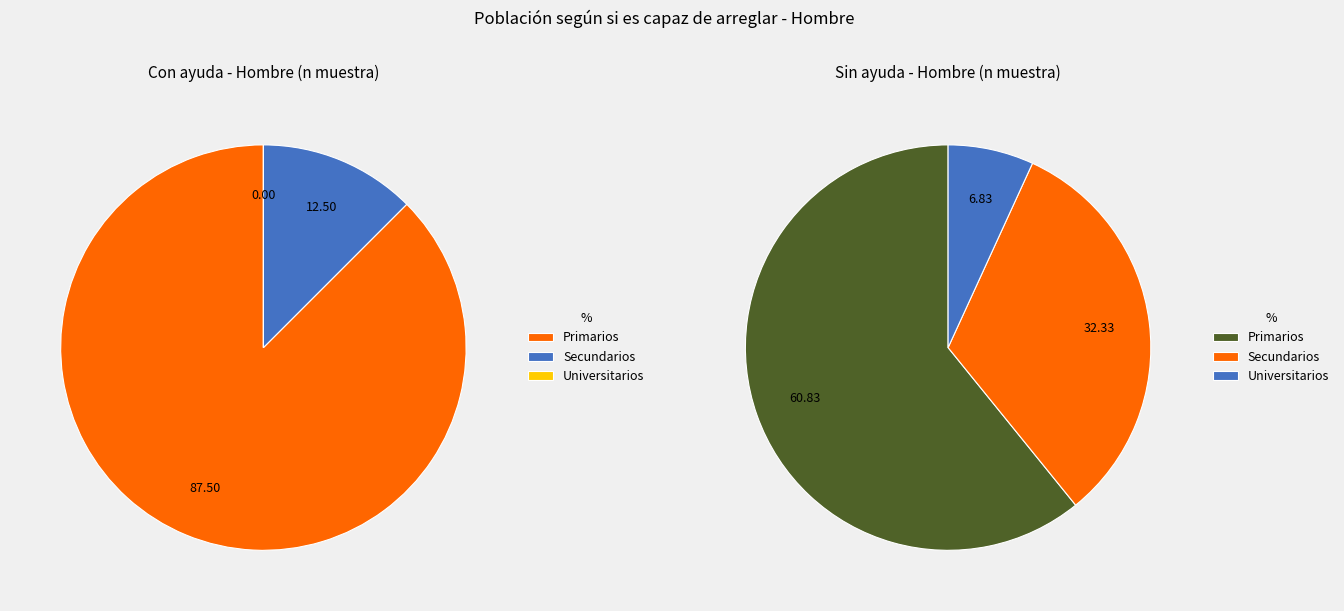

Which category has the smallest portion of the pie?

Universitarios